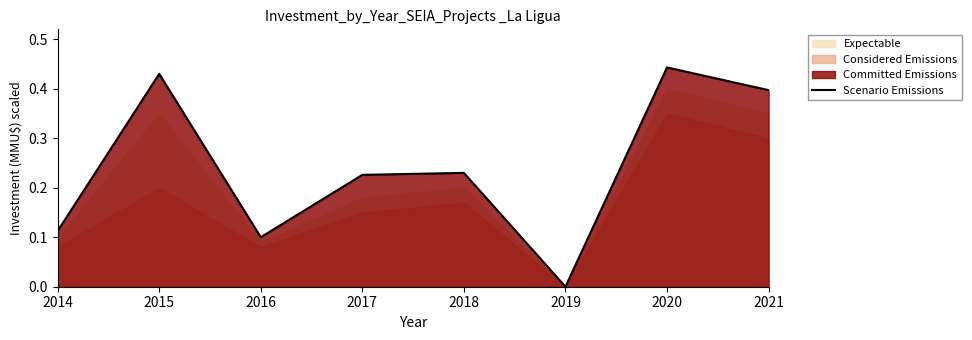

List the labels in order of value, smallest first.

2019, 2016, 2014, 2017, 2018, 2021, 2015, 2020